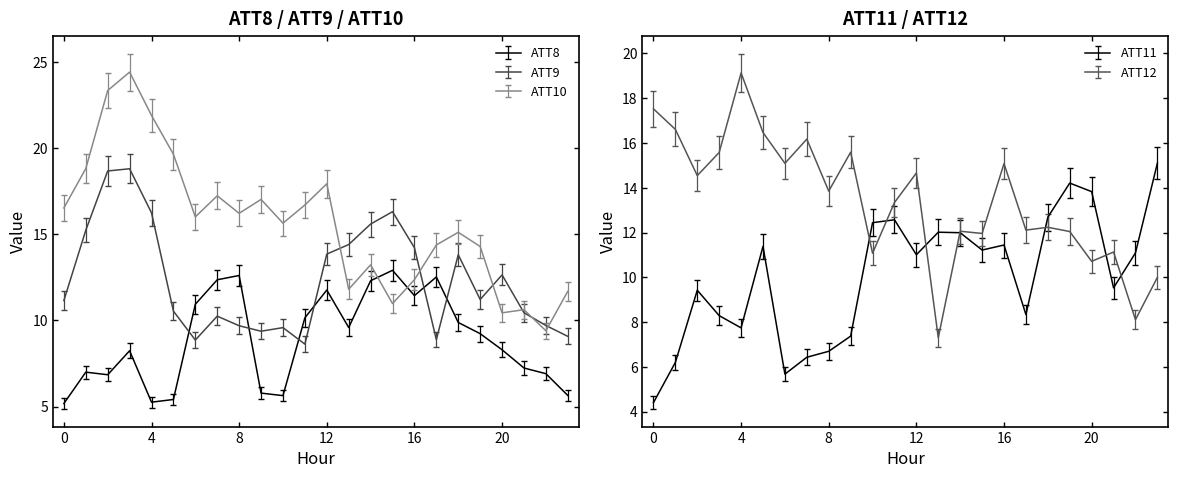

What is the difference between the maximum and minimum values in the ATT12 series?

11.8